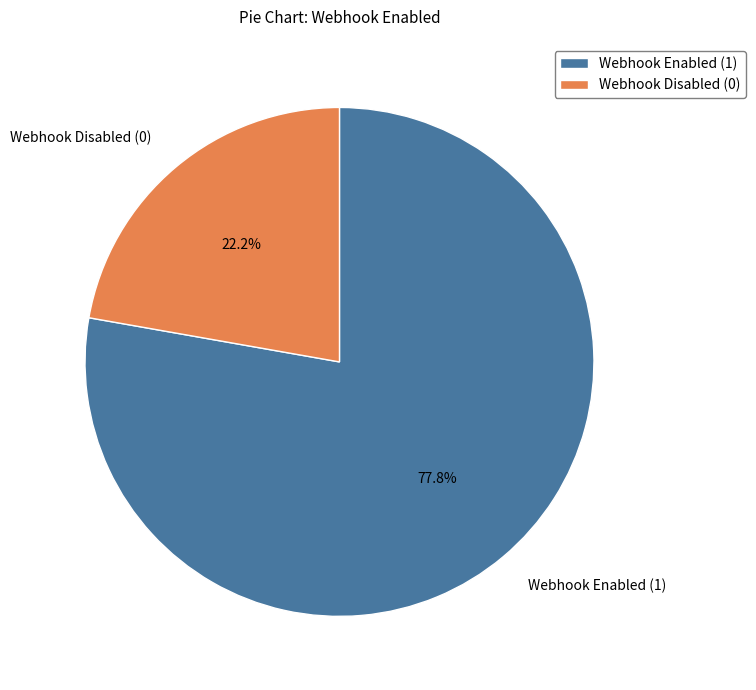

Is the sum of Webhook Enabled (1) and Webhook Disabled (0) greater than half?

Yes